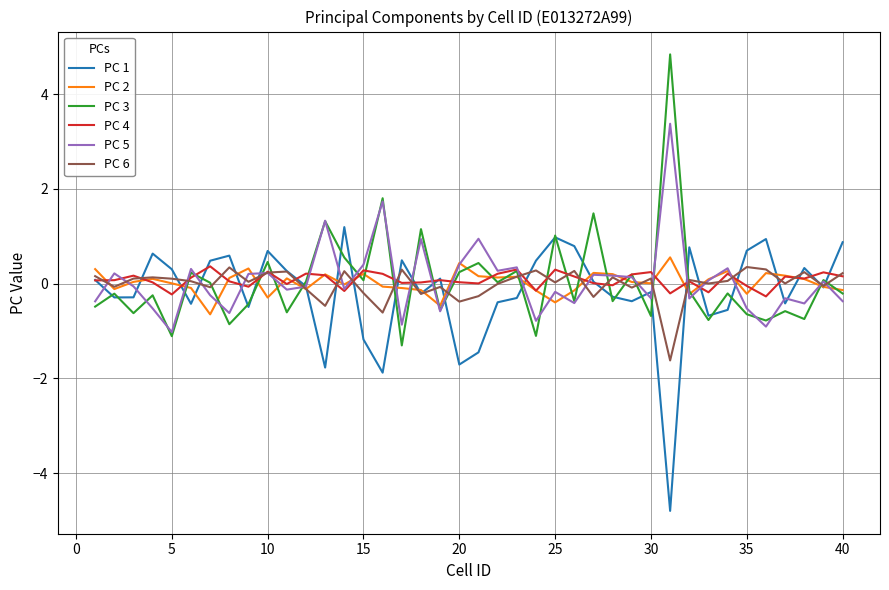

What is the sum of all PC 6 values?

-0.3